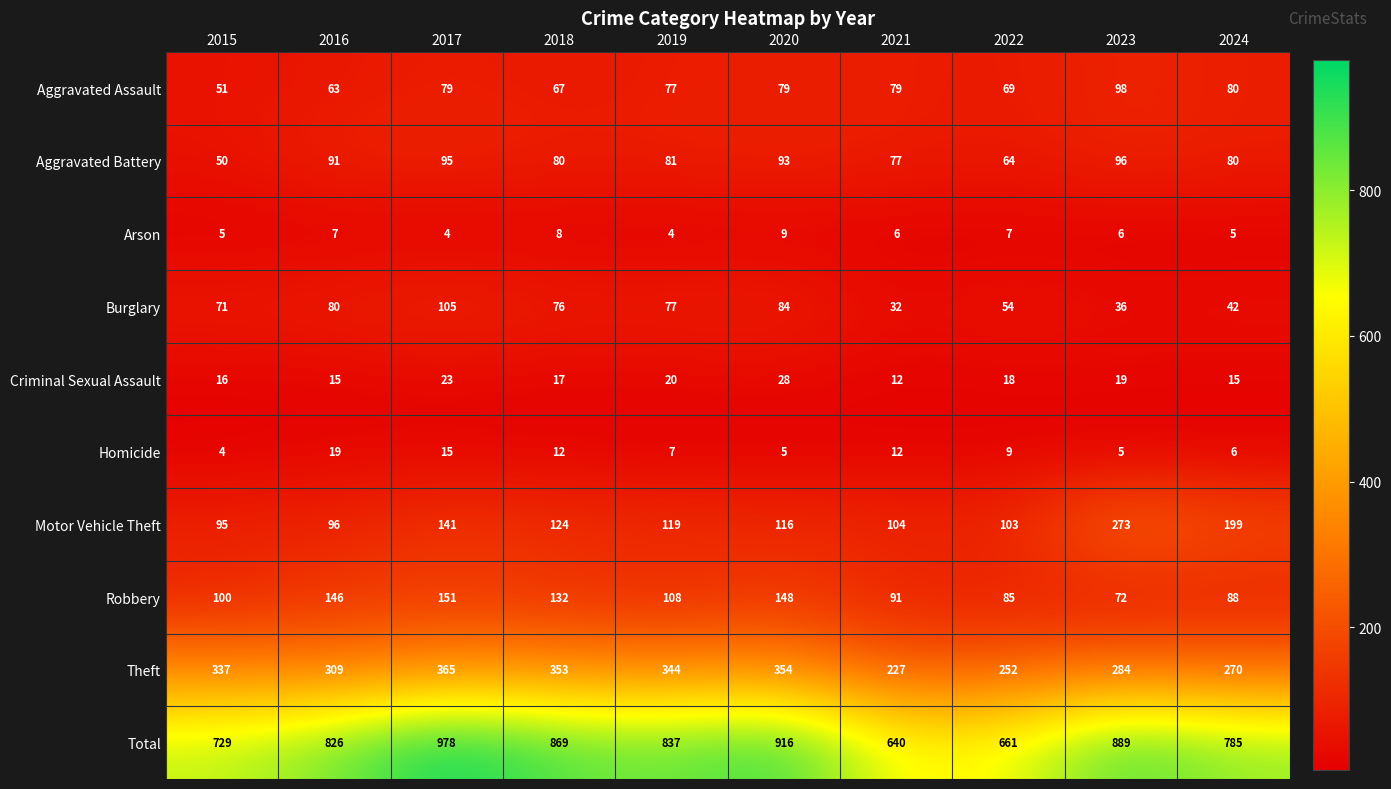

Between 2020 and 2024, which series saw the biggest shift?

Total